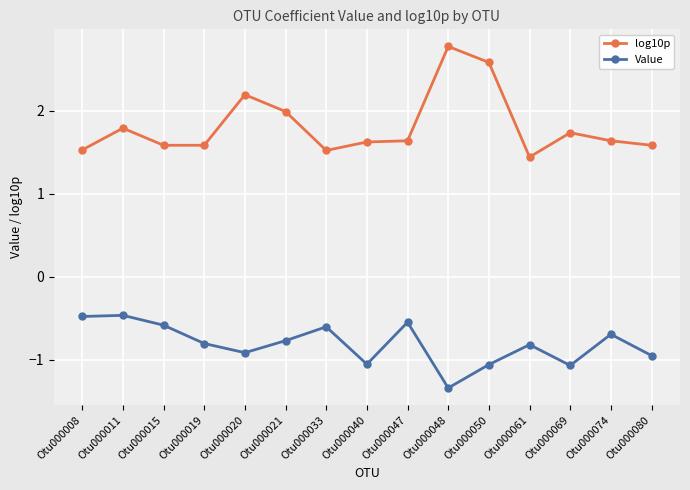

What is the smallest value displayed?

-1.3